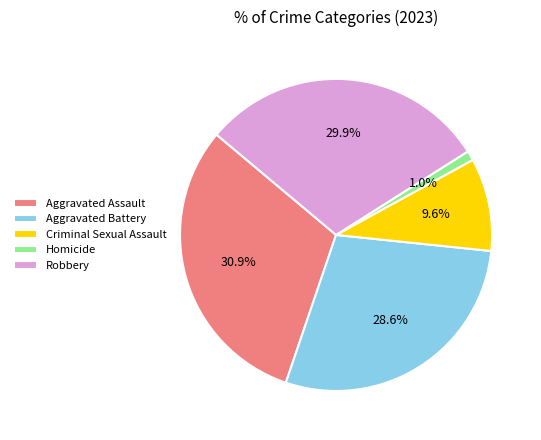

How many slices are in this pie chart?

5